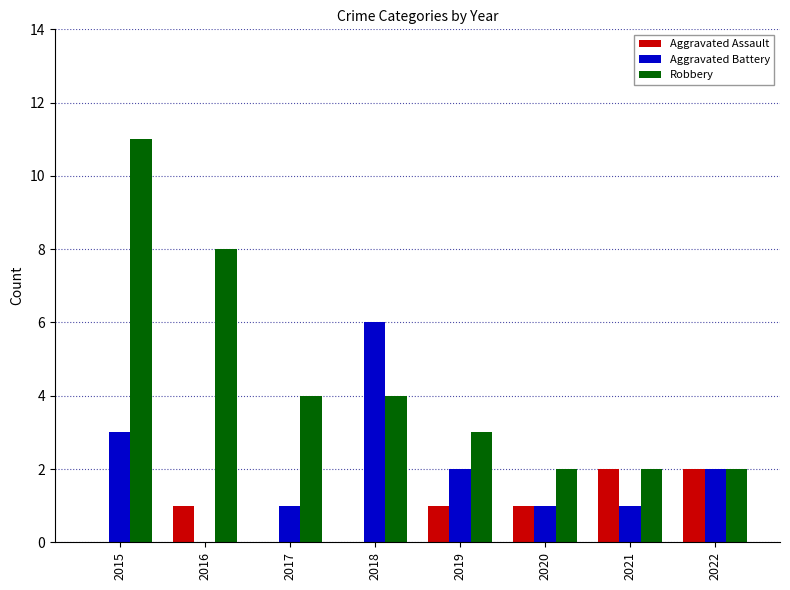

What is the sum of the Robbery values at 2021 and 2016?

10